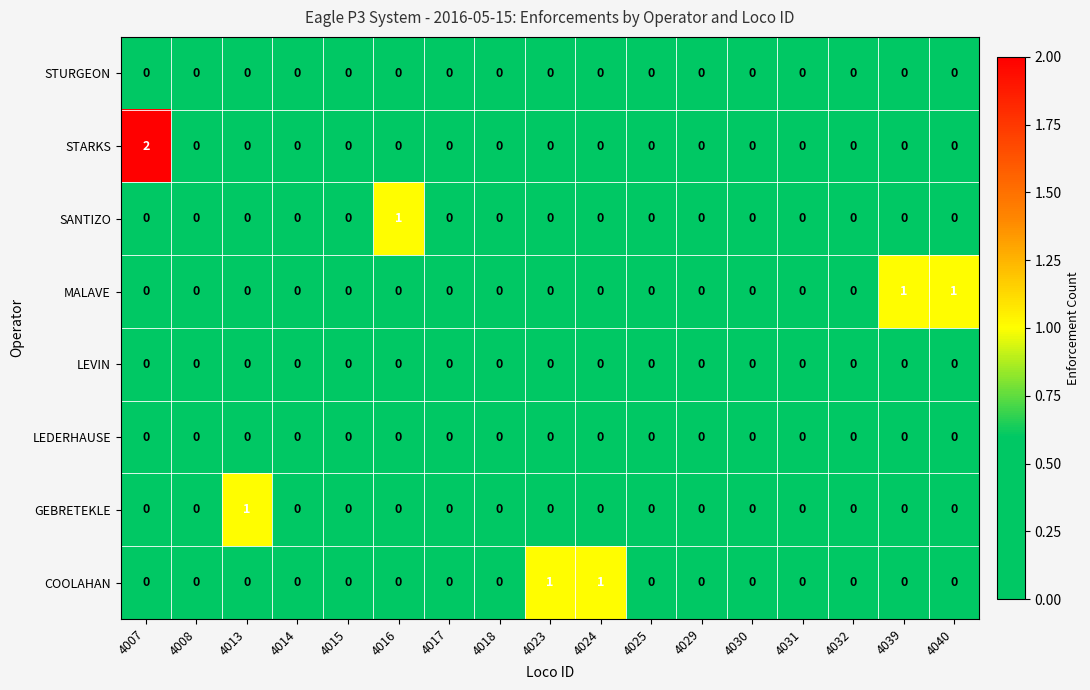

At which category is the sum across all series the highest?

4007